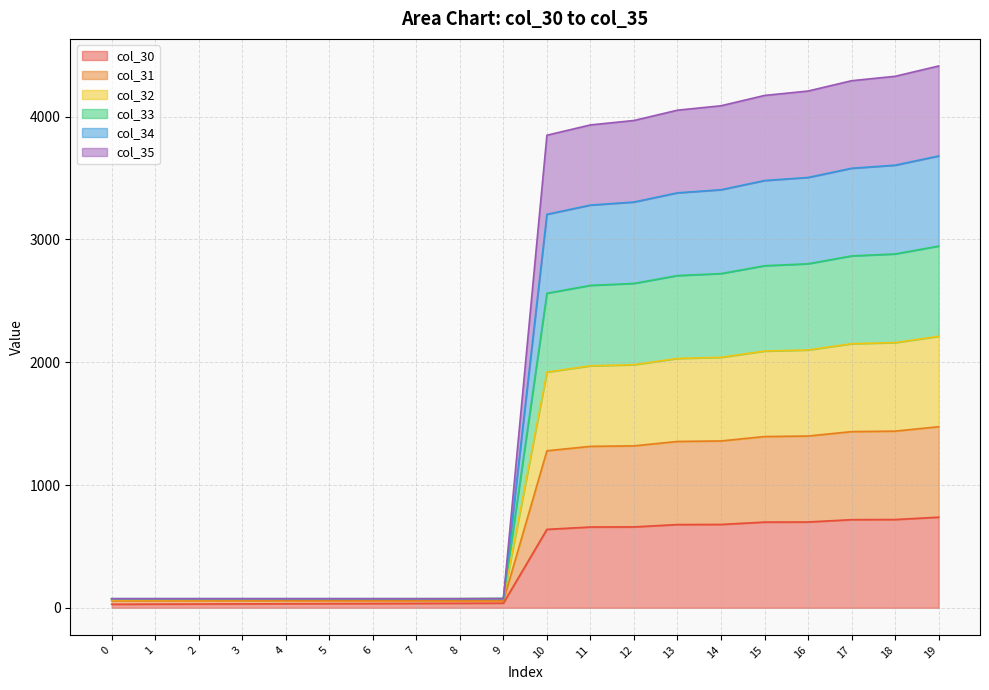

True or false: col_30 and col_33 cross at least once.

False